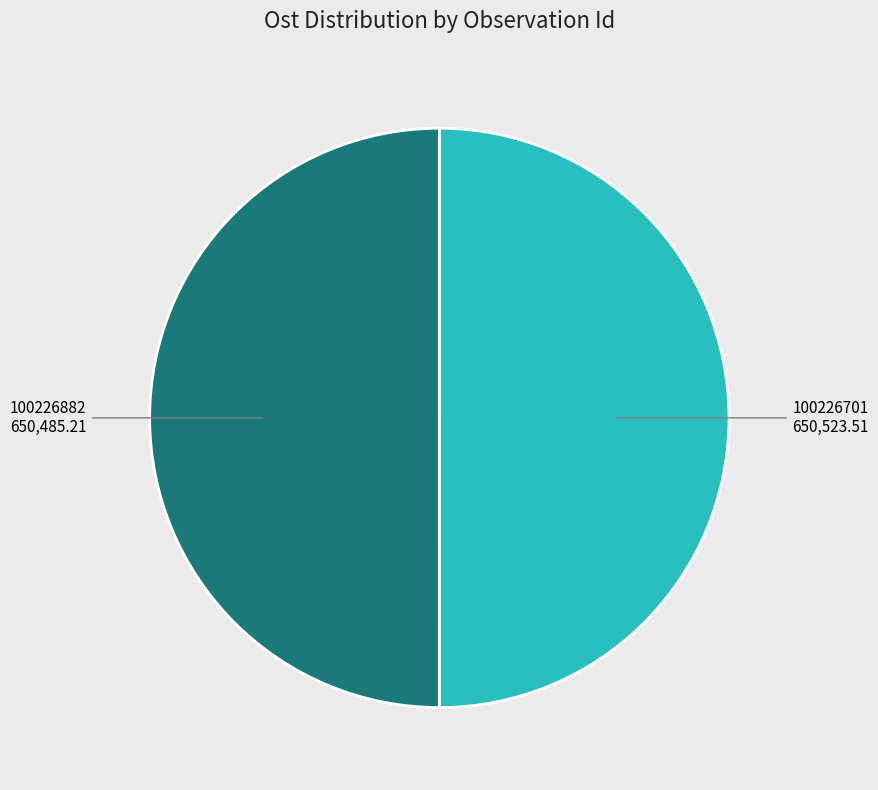

How many segments does this pie chart have?

2